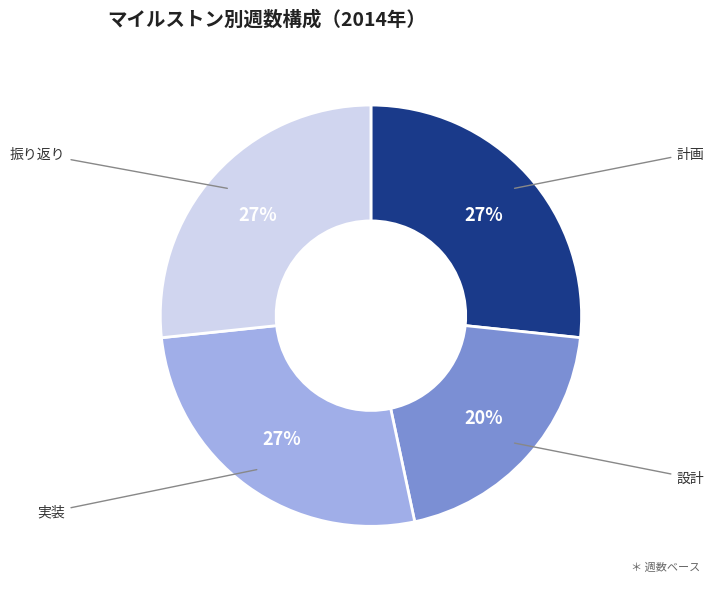

To the nearest percent, what percentage of the pie is 振り返り?

27%